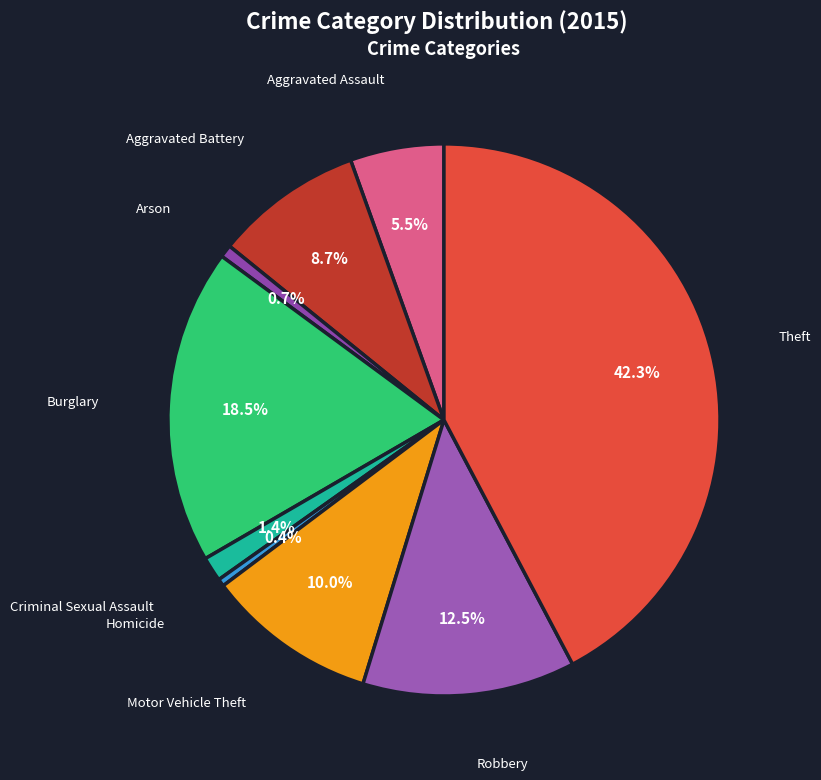

Is there a majority slice in this chart?

No